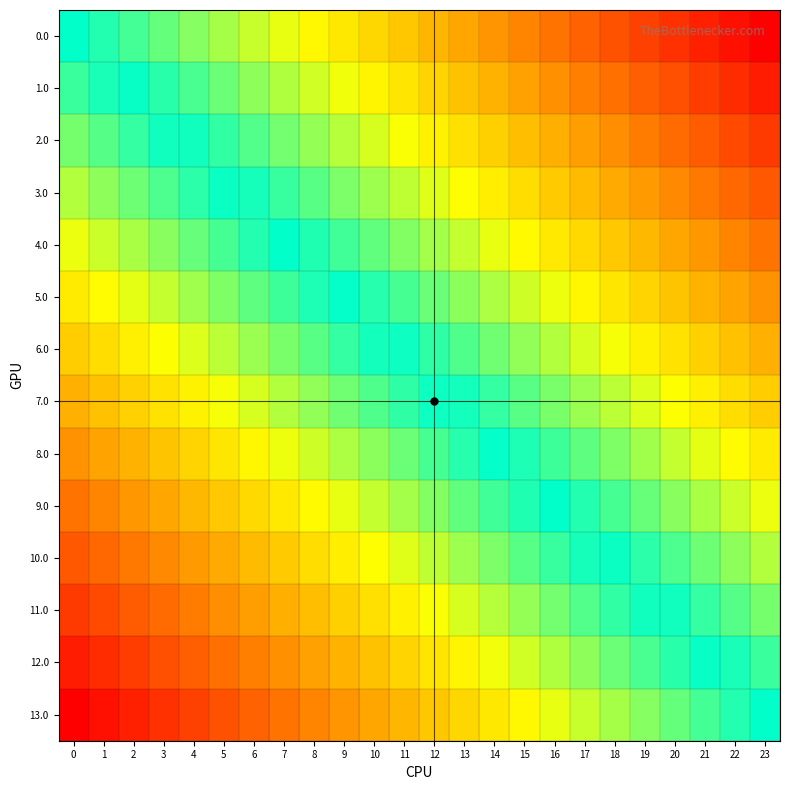

List the series in order of their peak value, lowest first.

0.0, 1.0, 2.0, 3.0, 4.0, 5.0, 6.0, 7.0, 8.0, 9.0, 10.0, 11.0, 12.0, 13.0